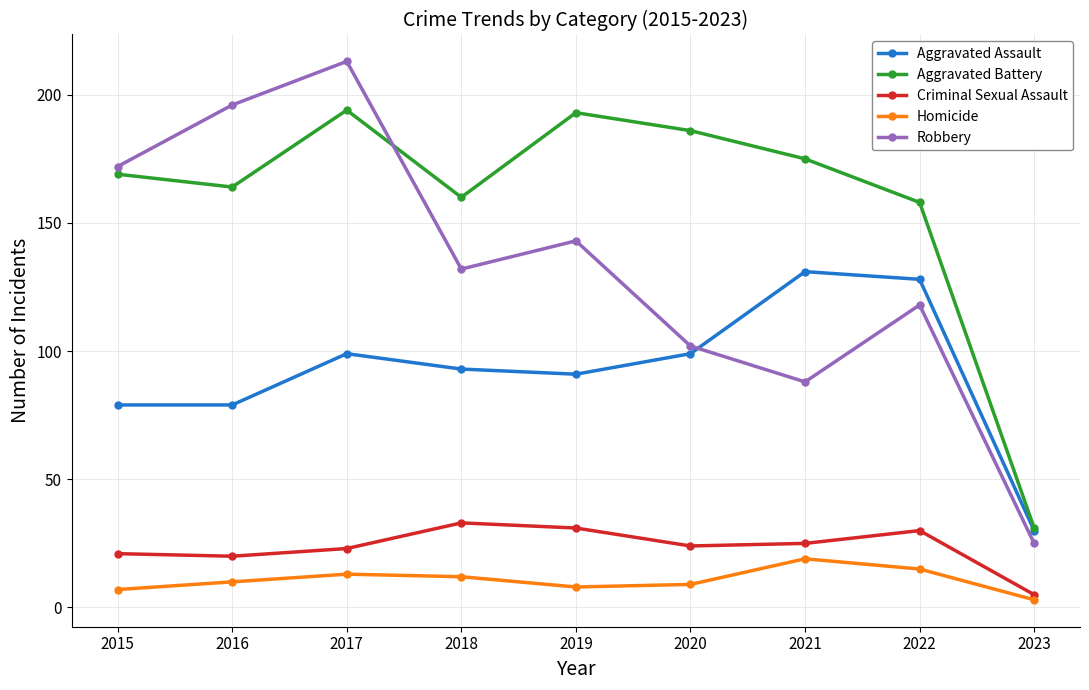

Rank the series by their maximum value, from highest to lowest.

Robbery, Aggravated Battery, Aggravated Assault, Criminal Sexual Assault, Homicide